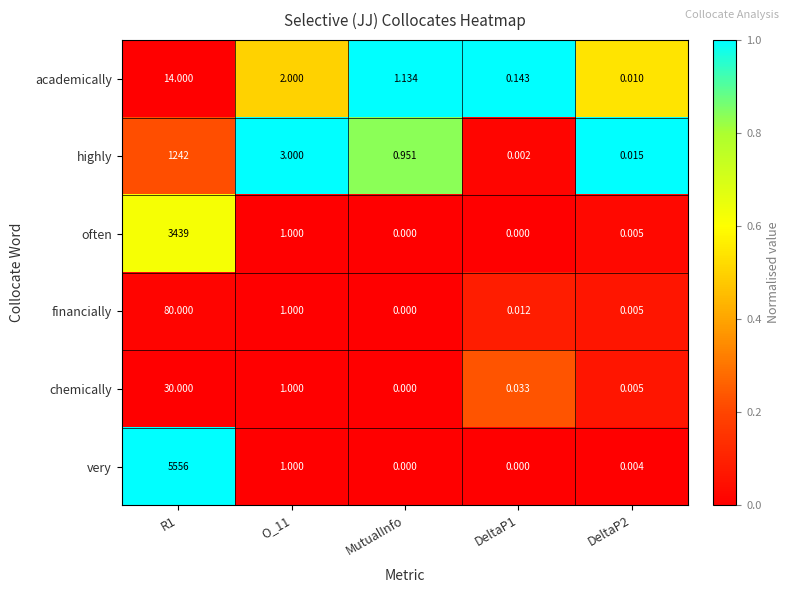

Which series changed the most between MutualInfo and DeltaP2?

academically